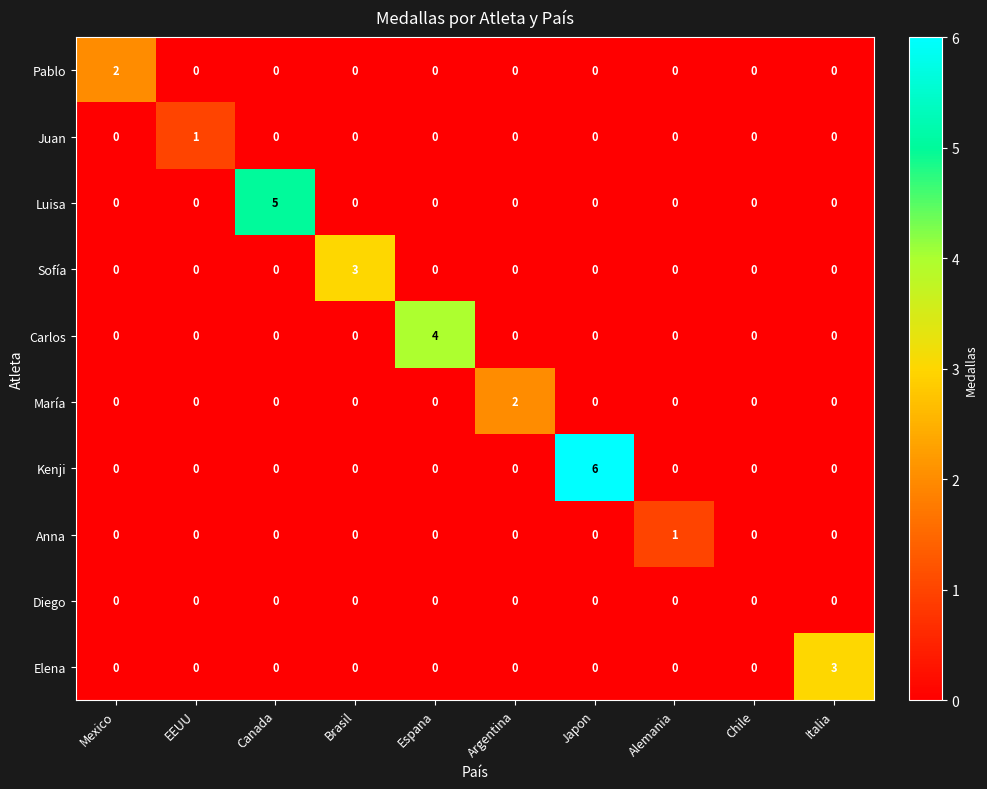

Which series has the widest spread of values?

Kenji